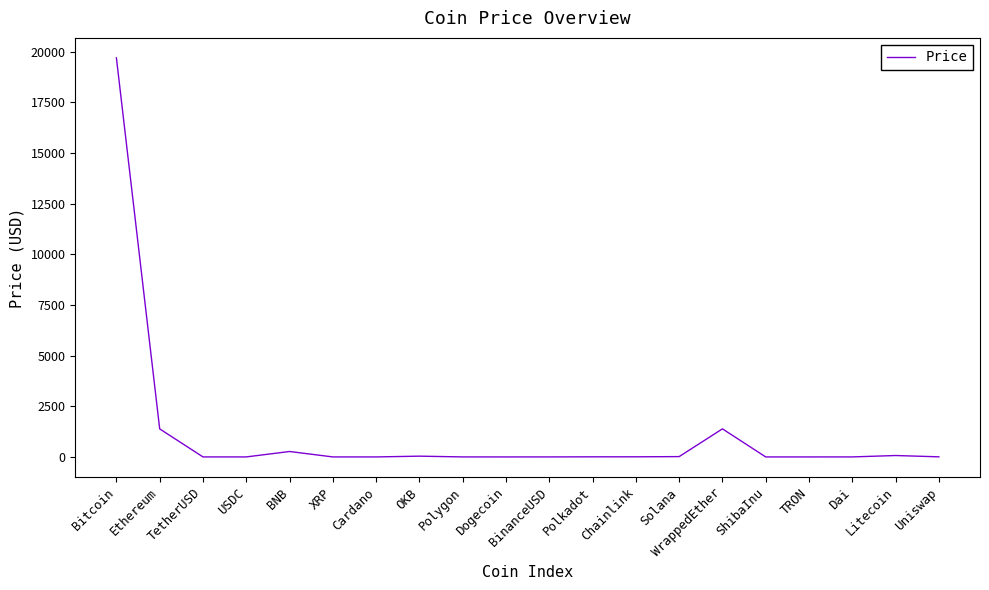

At which category does the chart reach its peak across all series?

Bitcoin